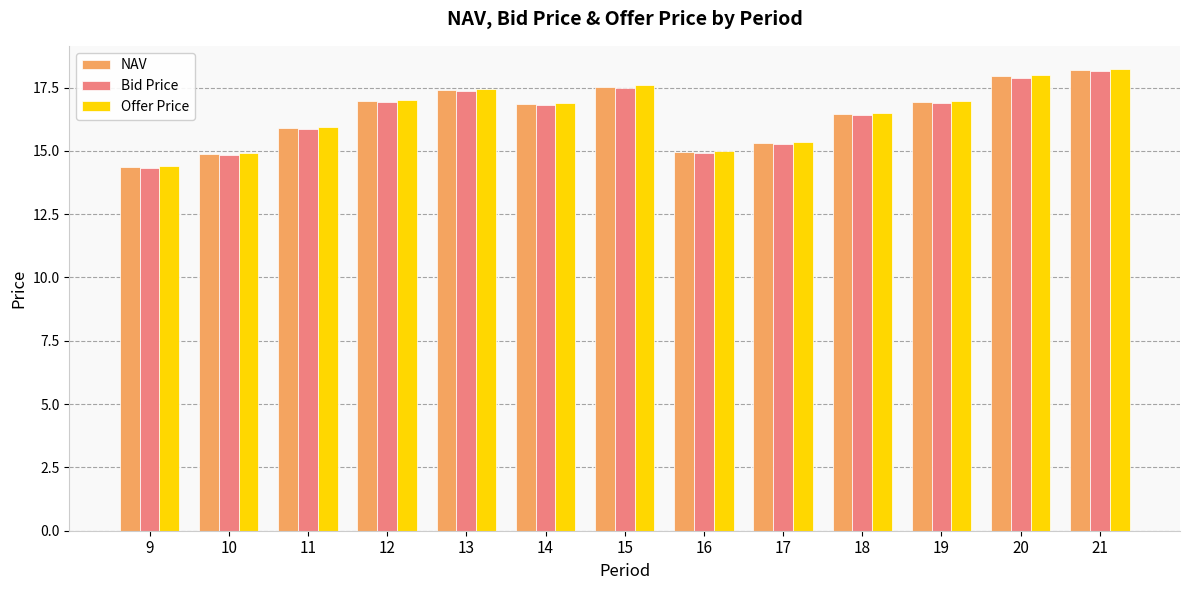

How many bars are there in each group?

3